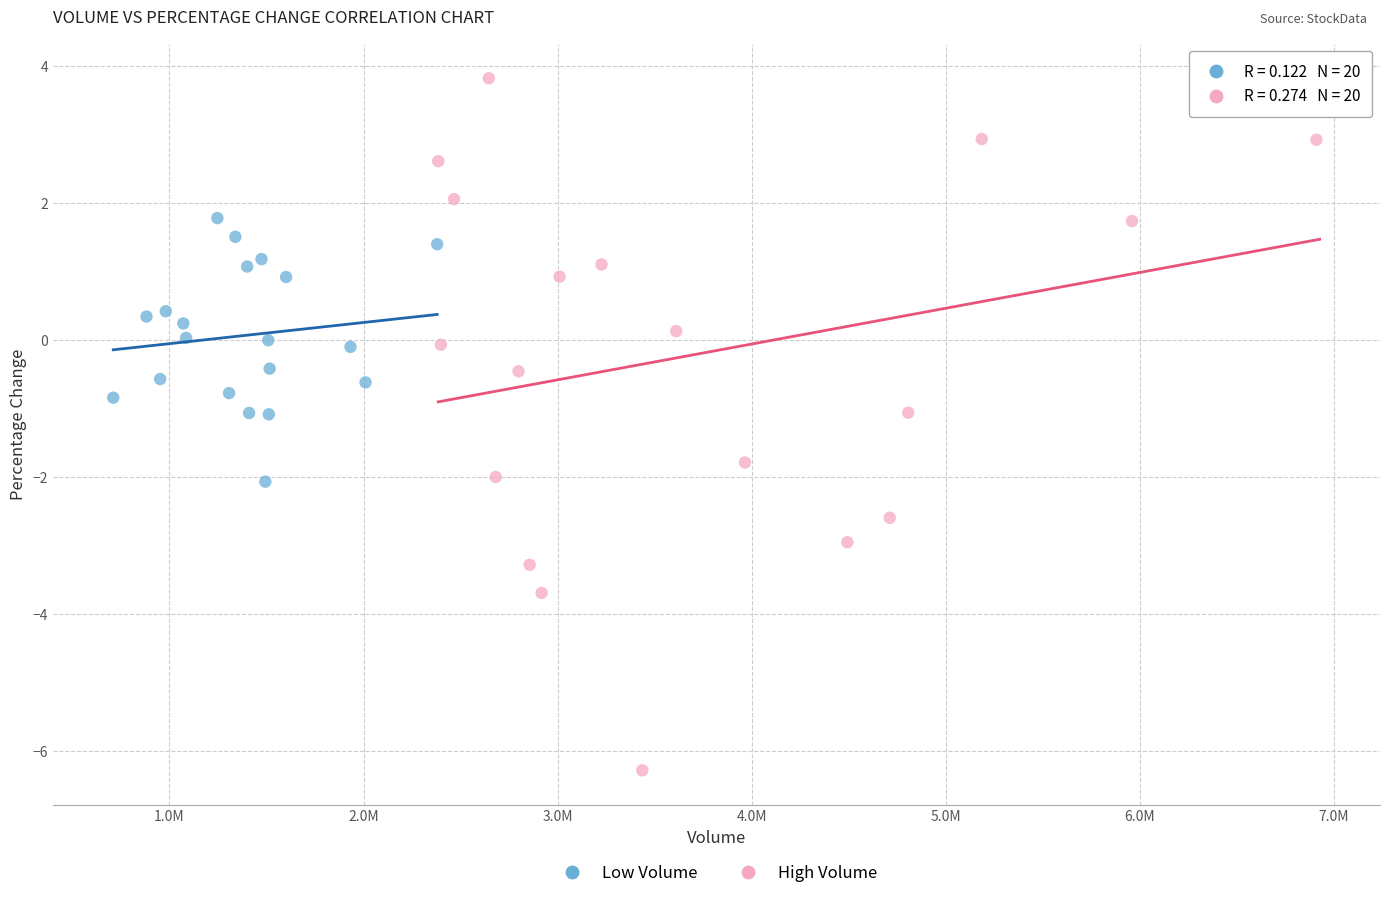

Which series reaches the minimum Y coordinate?

High Volume